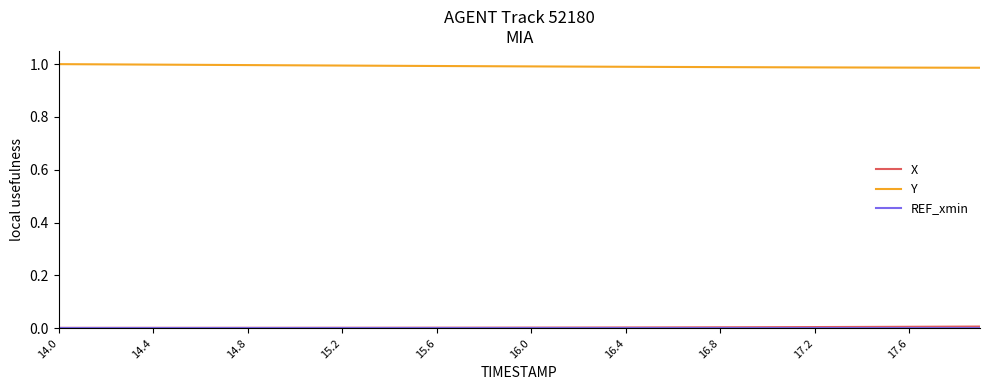

How many lines are shown in the chart?

3